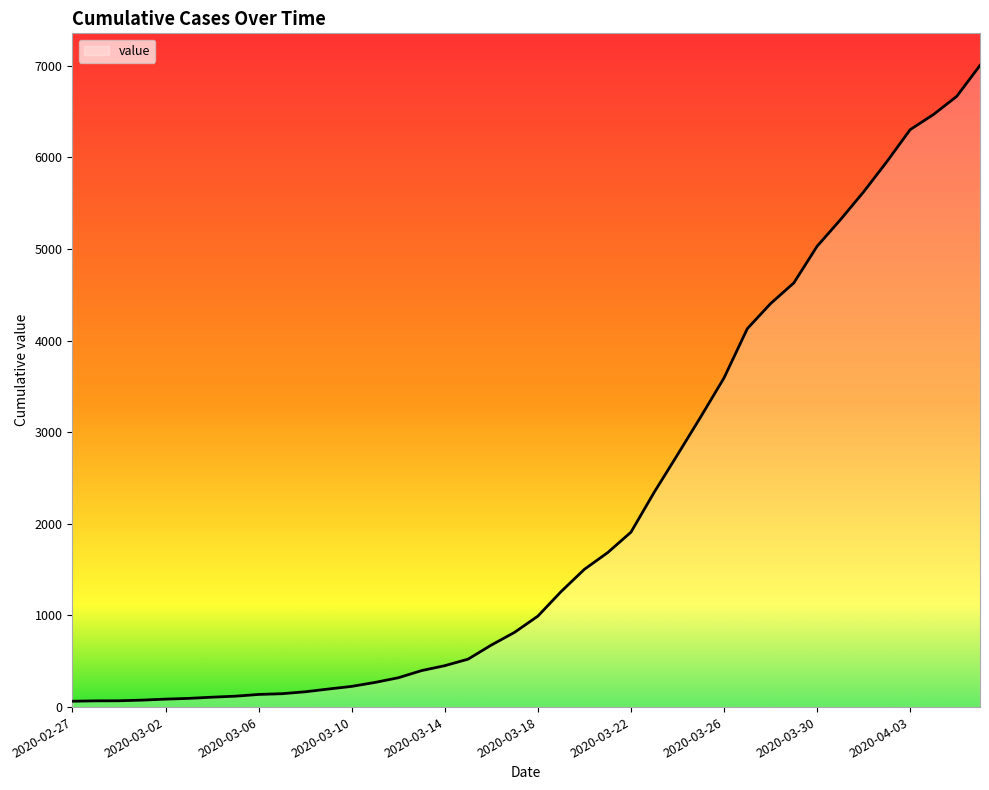

What is the maximum value shown in the chart?

7004